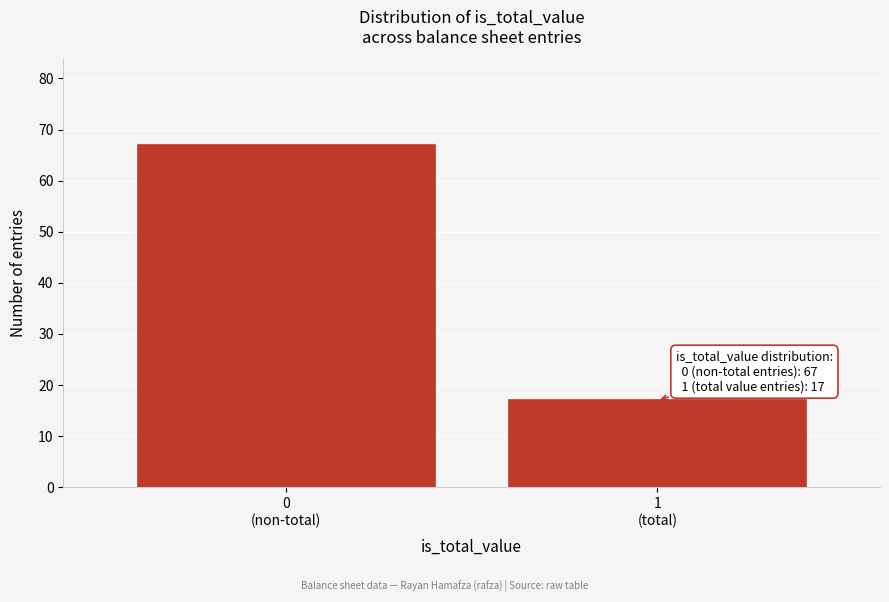

Reading left to right, list all the values displayed in this chart.

67	17